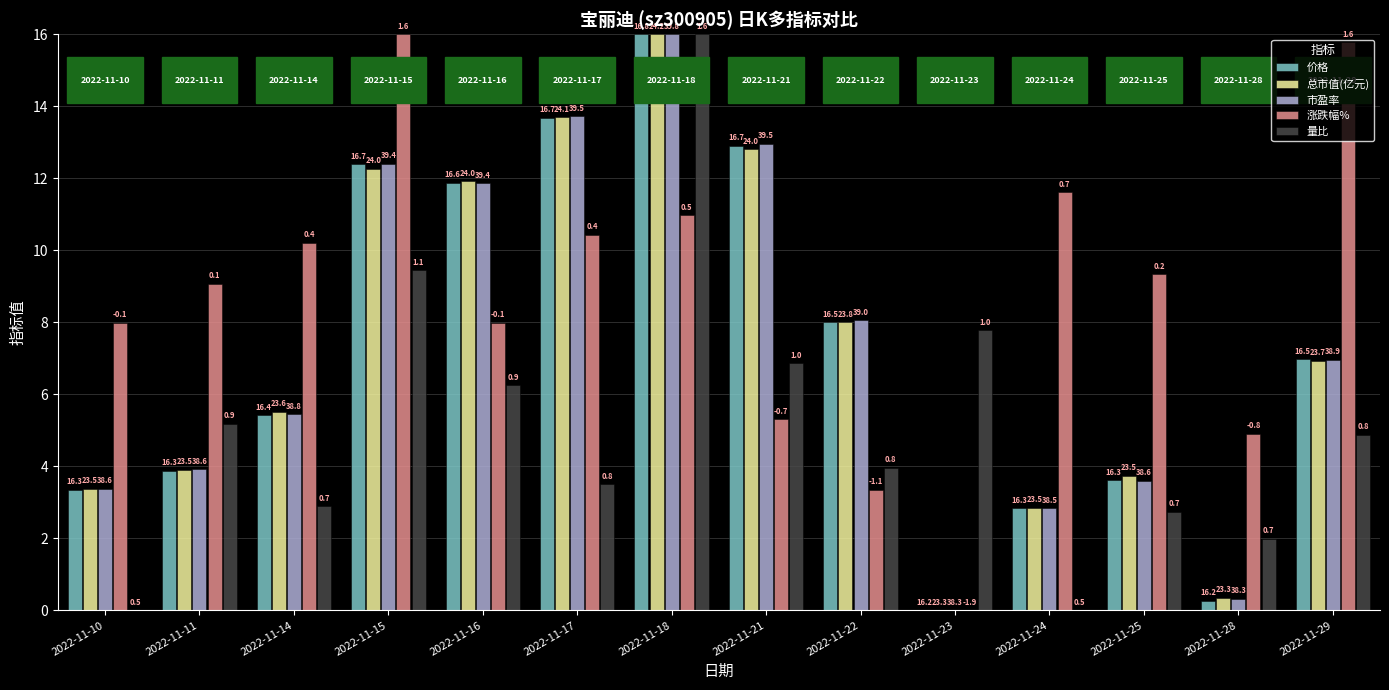

Between 2022-11-10 and 2022-11-24, which series saw the biggest shift?

涨跌幅%